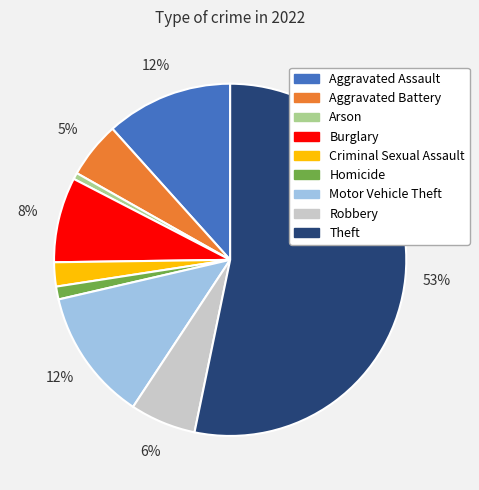

Count the number of slices in the pie.

9